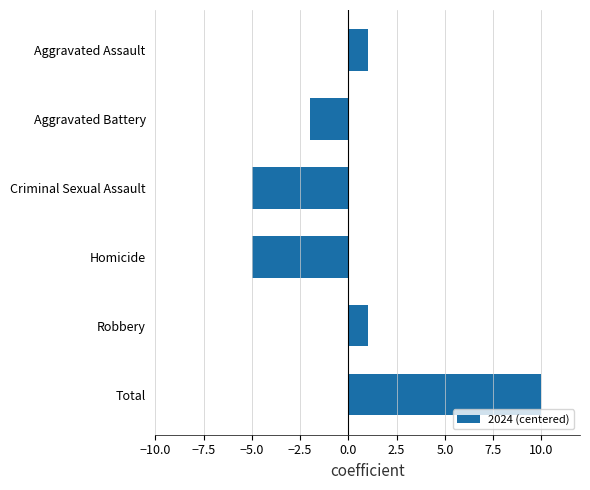

Reading bottom to top, extract all data points from this chart.

10	1	-5	-5	-2	1